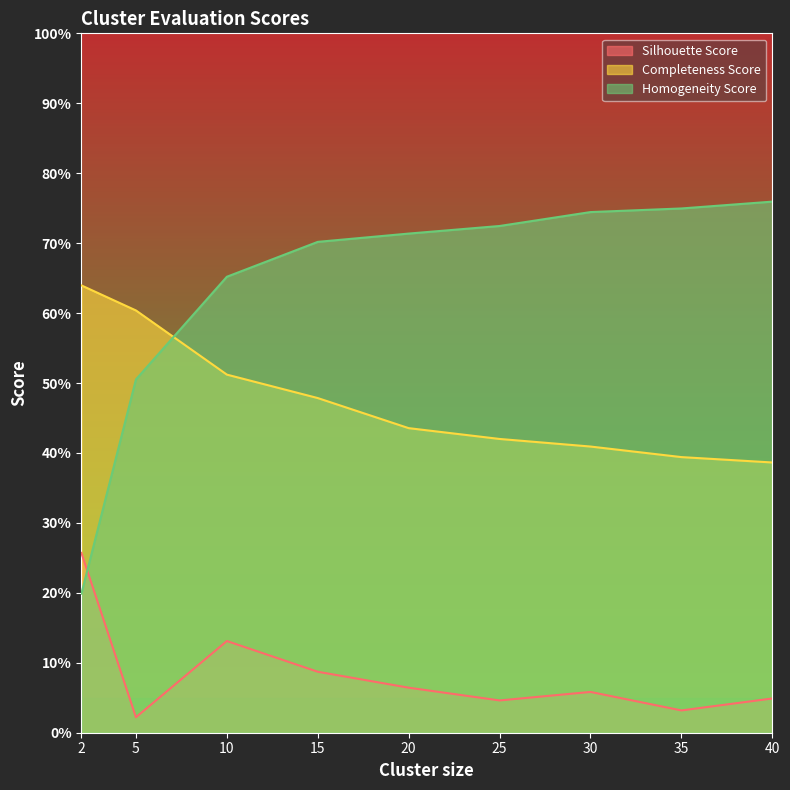

The value of Homogeneity Score at 5 is 0.5. True or false?

True